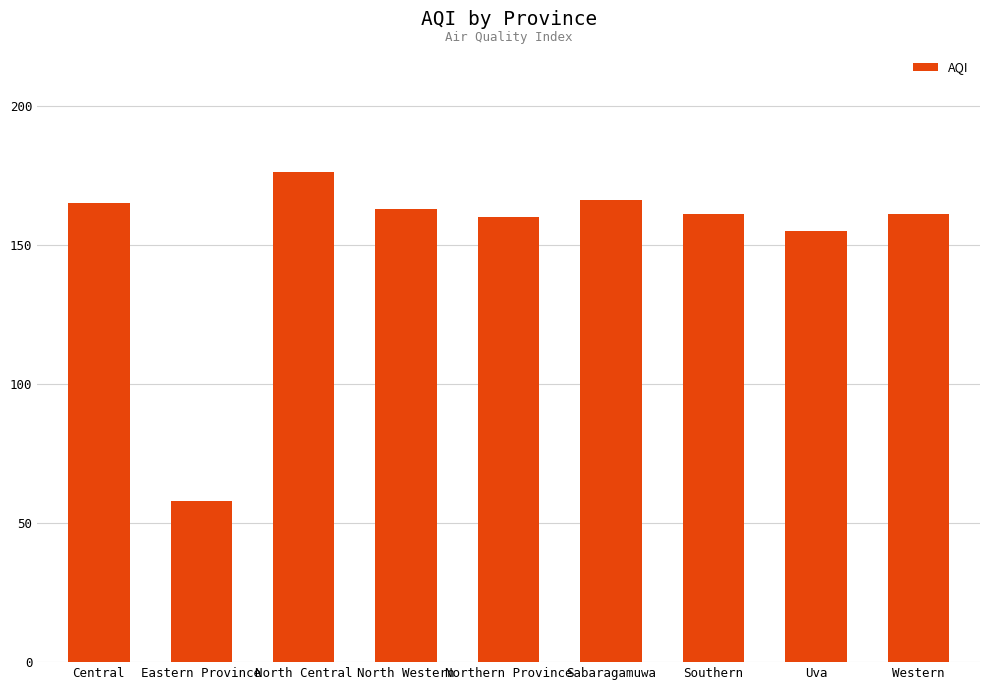

Where is the data nearest to the value 117?

Uva